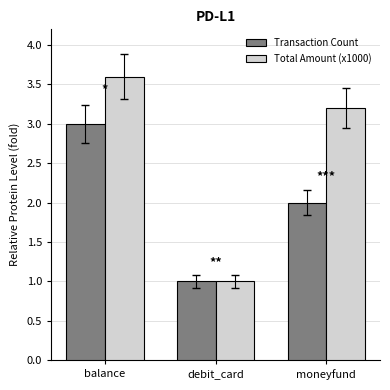

At balance, list the series in order from largest to smallest.

Total Amount (x1000), Transaction Count